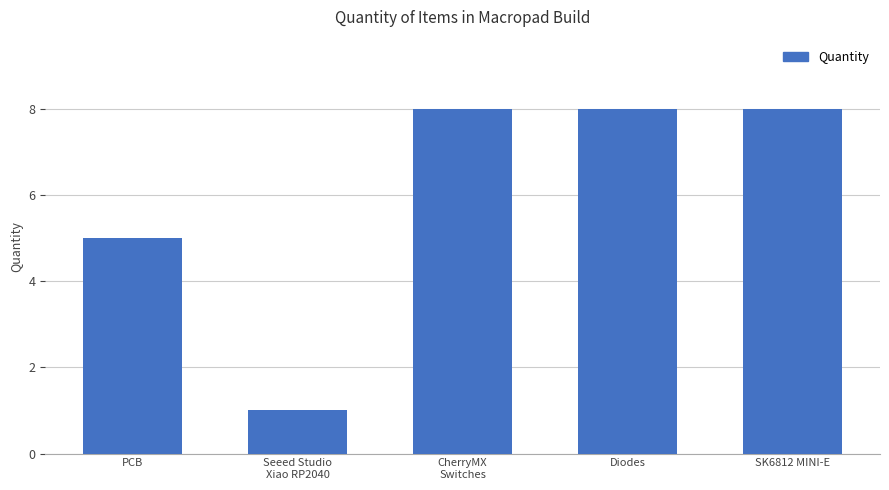

What is the average value?

6